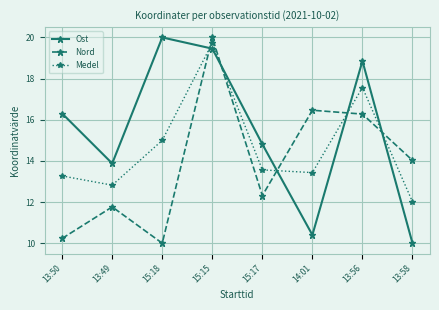

How many lines are shown in the chart?

3